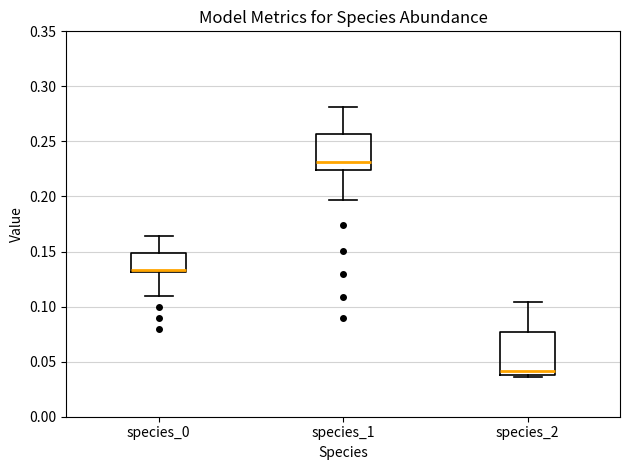

Reading left to right, transcribe this box plot: for each box, give where its median line is, the range the box spans, and where its two whiskers end, as read against the y-axis. The values are not printed on the chart, so give them approximately, as read against the axis.

species_0: median 0.135, box 0.130 to 0.150, whiskers 0.110 to 0.165
species_1: median 0.230, box 0.225 to 0.255, whiskers 0.195 to 0.280
species_2: median 0.040 (just above the box's lower edge), box 0.040 to 0.075, whiskers 0.035 to 0.105